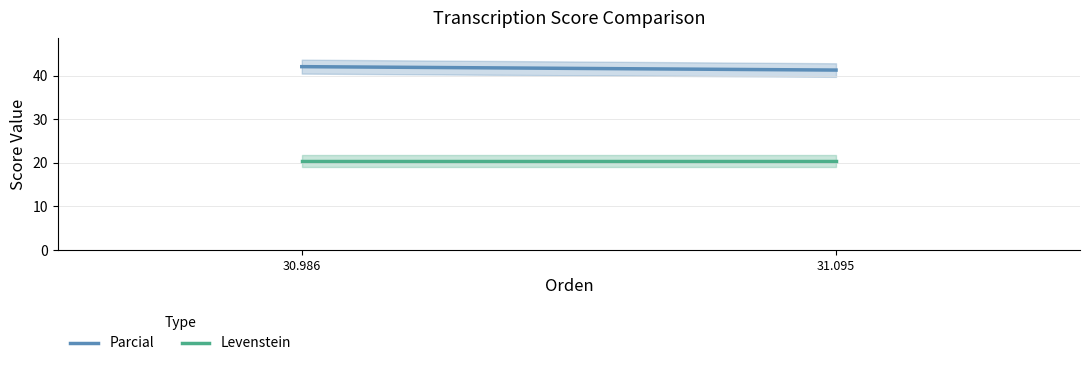

The value of Levenstein at 31.095 is 20.5. True or false?

True